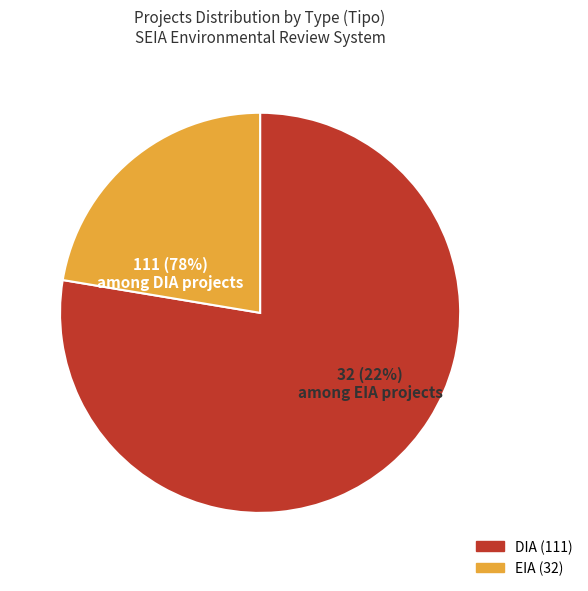

What is the largest slice in the pie chart?

DIA